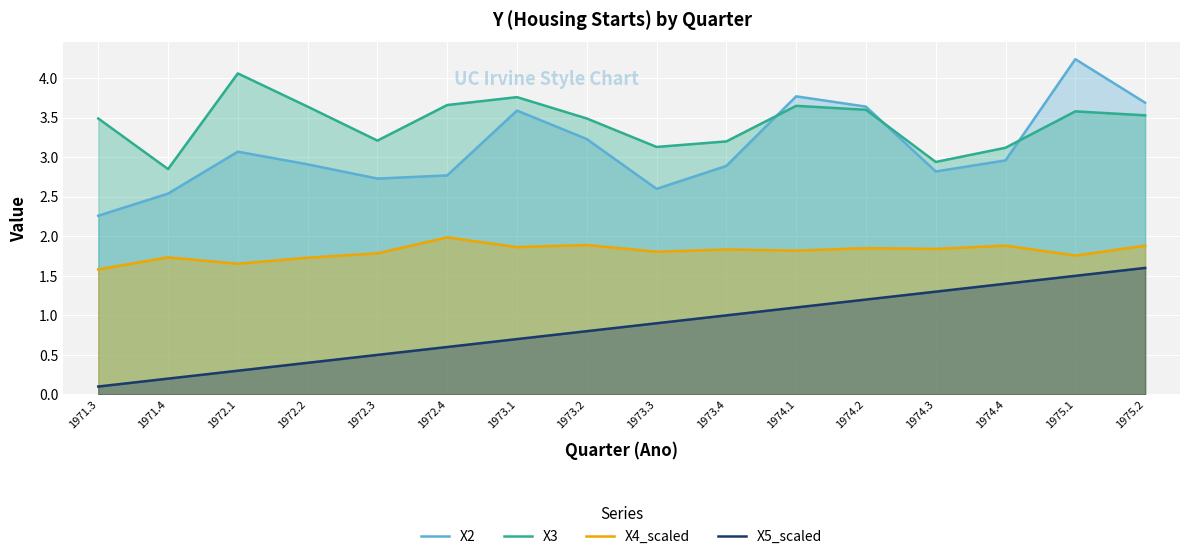

Between 1974.4 and 1972.4, which is larger?

1974.4